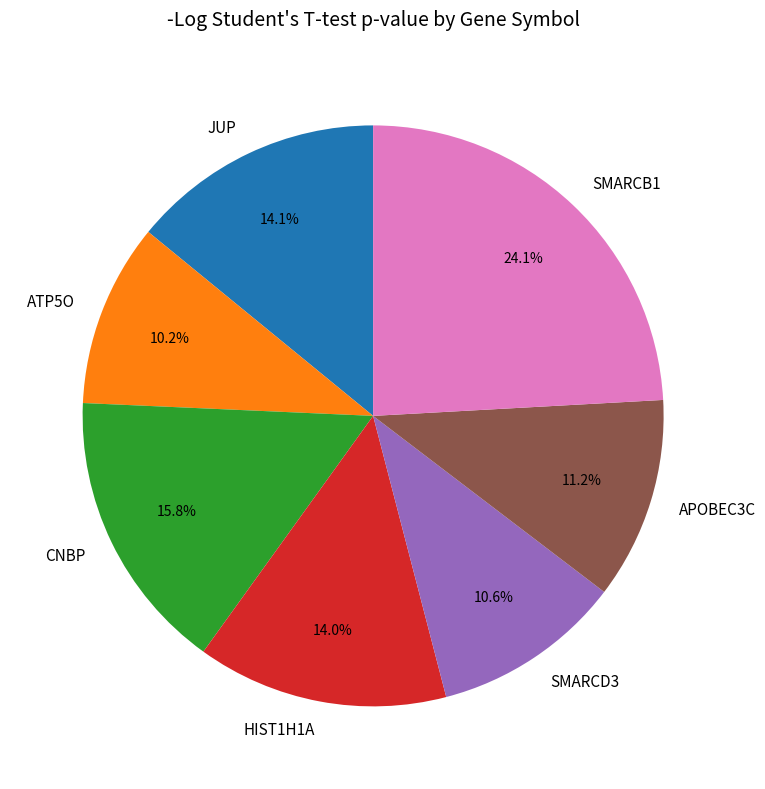

Does JUP represent more than half of the total?

No